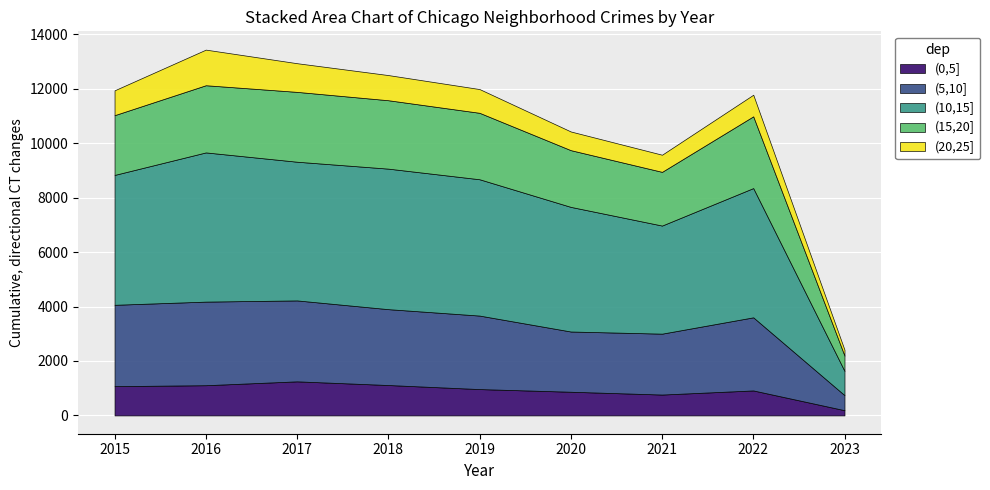

How many values in the (5,10] series are below 2700?

4